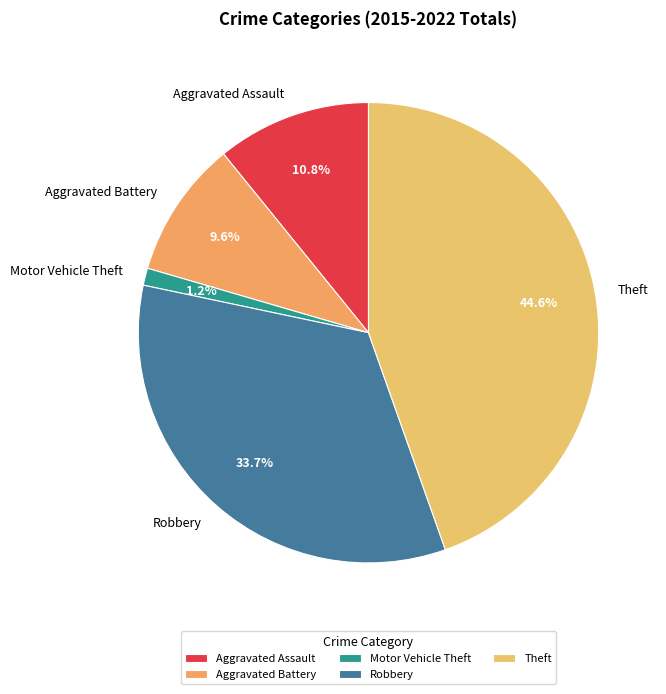

Is it true that Aggravated Assault is 11% of the pie?

True